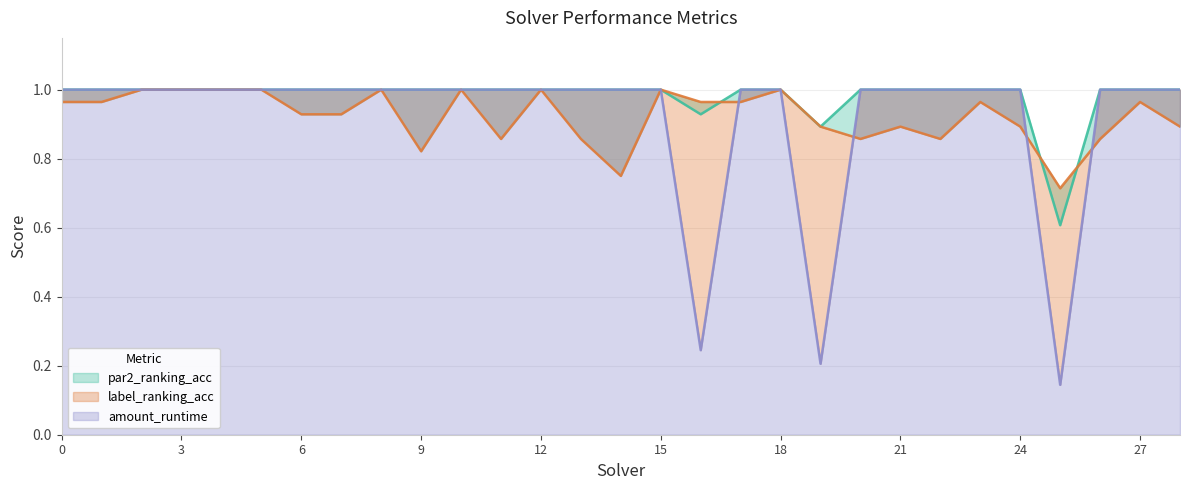

How many amount_runtime values are between 1 and 2?

26